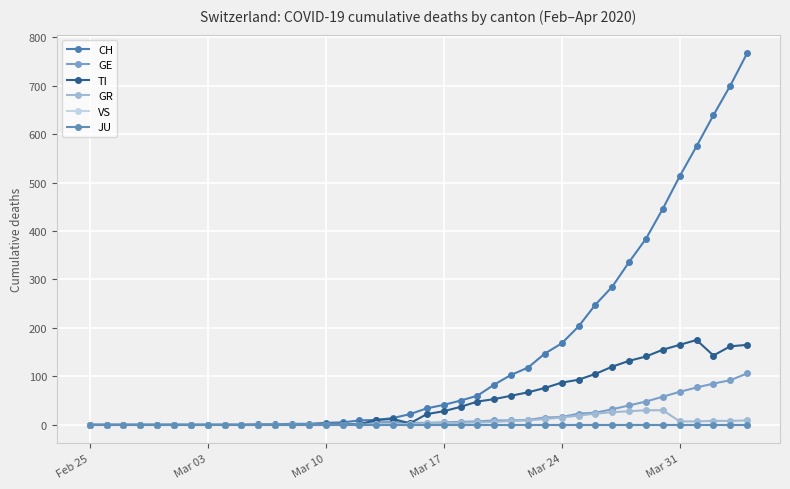

True or false: CH and GE cross at least once.

False